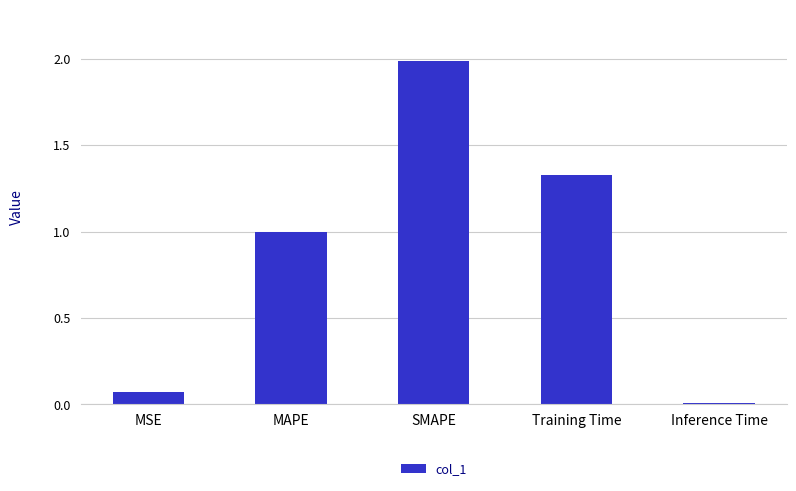

What is the difference between the maximum and minimum values?

2.0